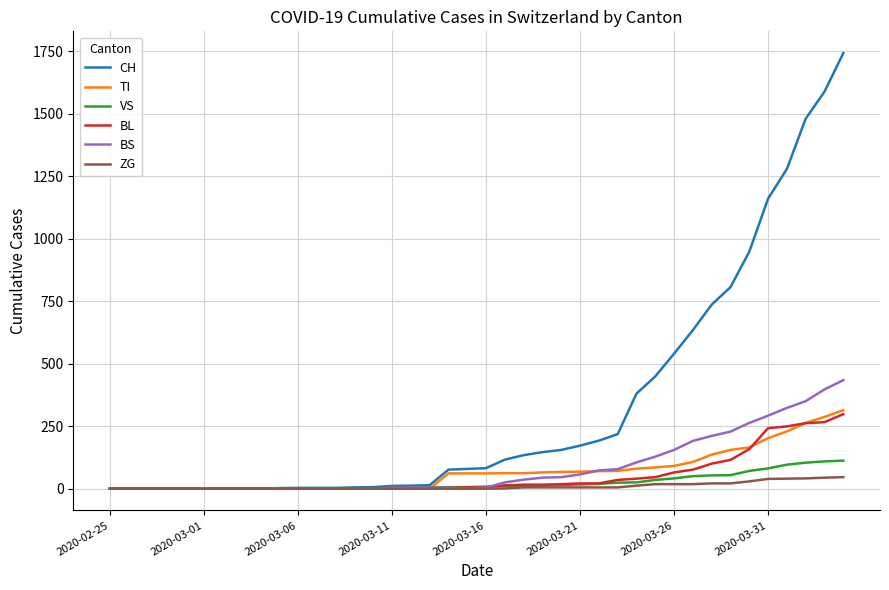

Which series has the largest total across all categories?

CH